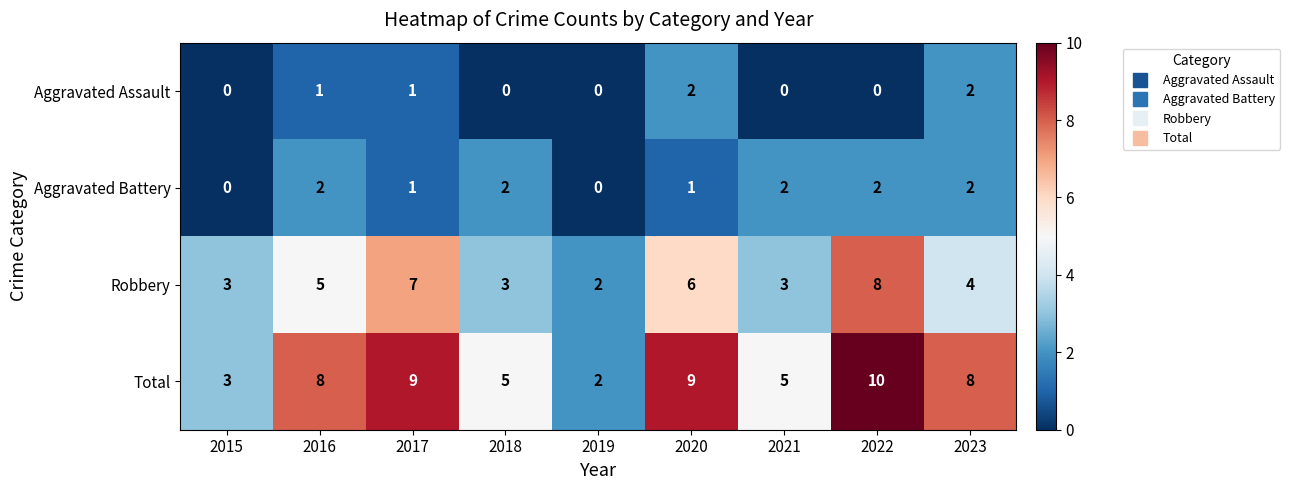

What is the total value across all series at 2015?

6